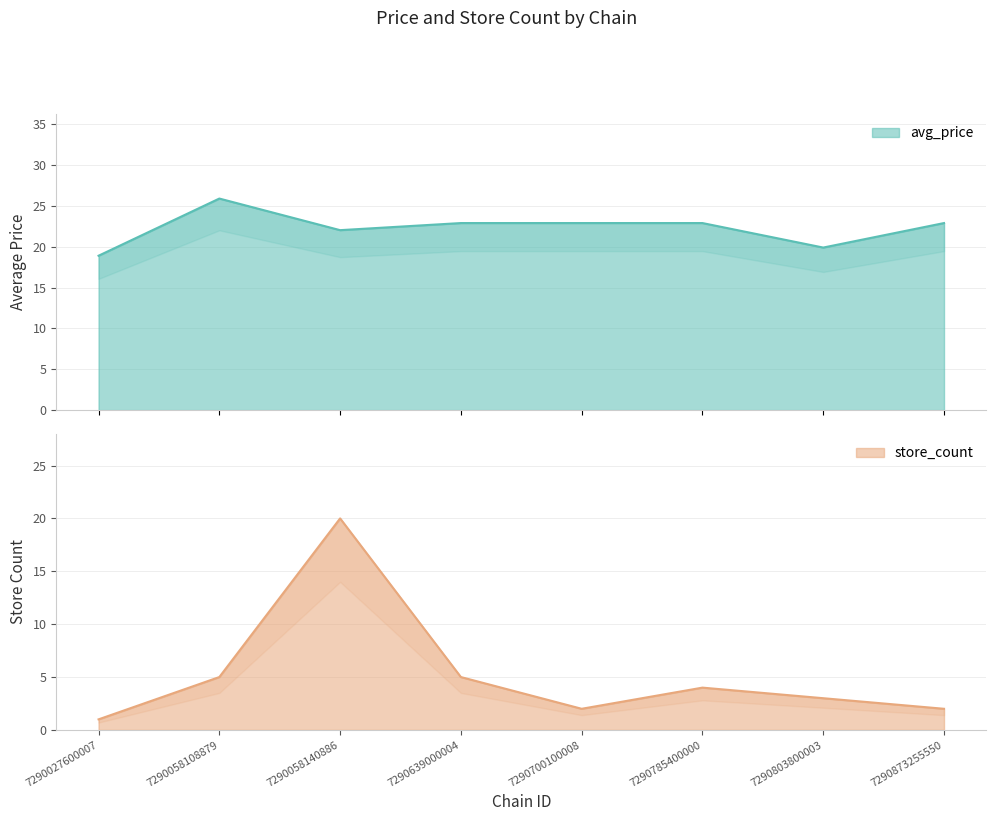

Where does the avg_price series first go above 22?

7290058108879